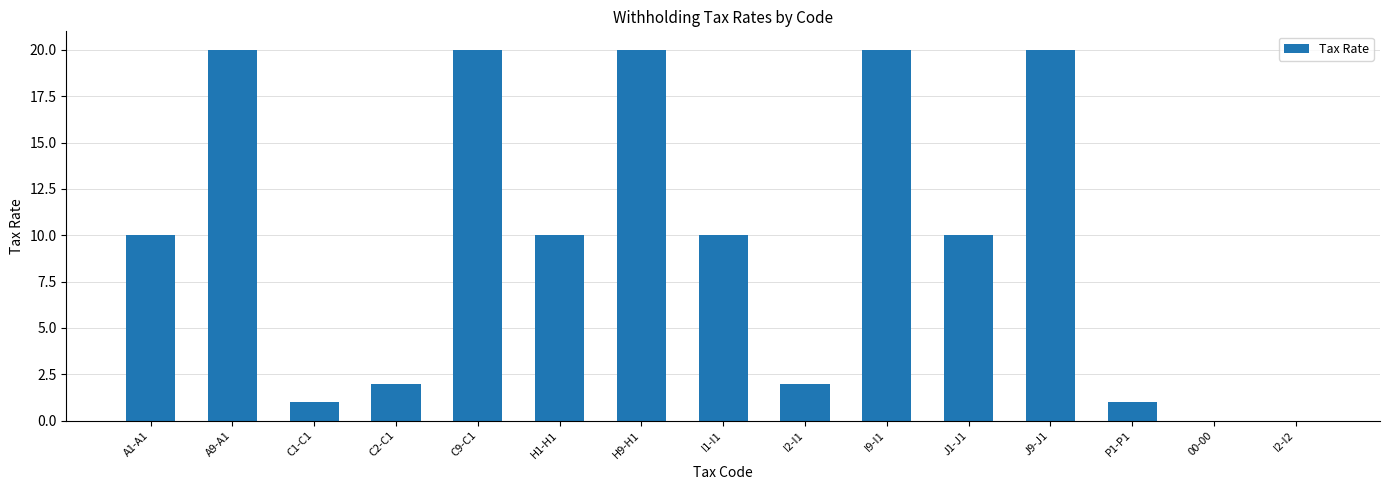

Are the bars horizontal?

No